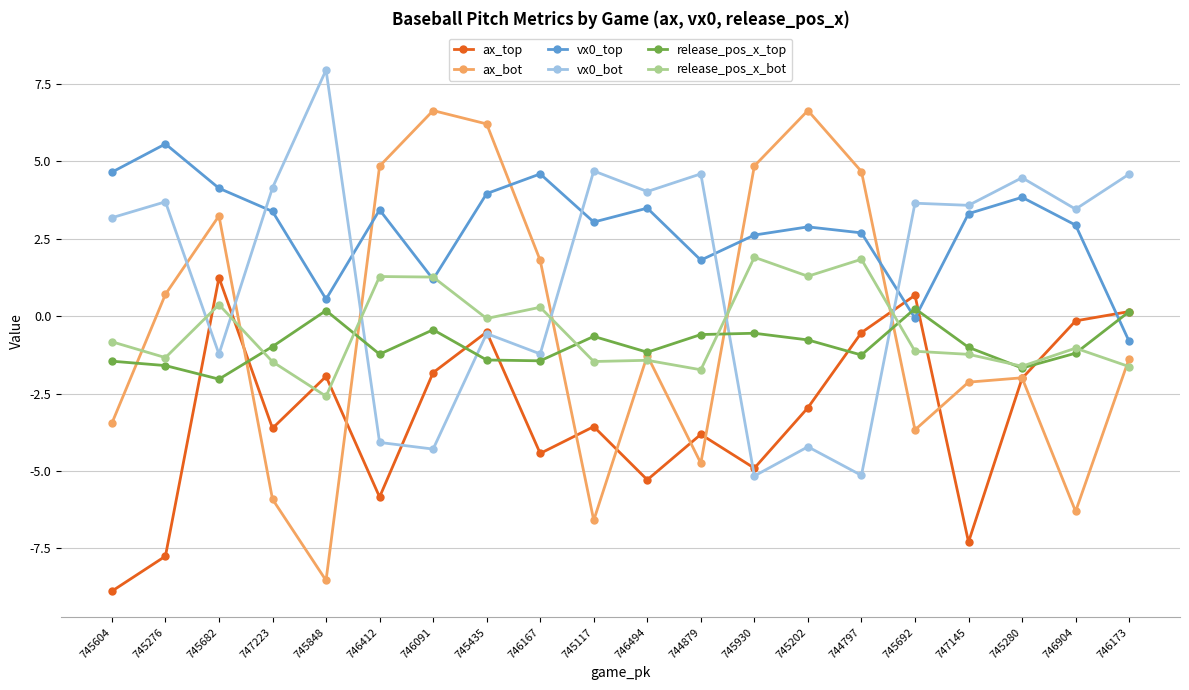

What is the average value of the ax_bot series?

-0.3